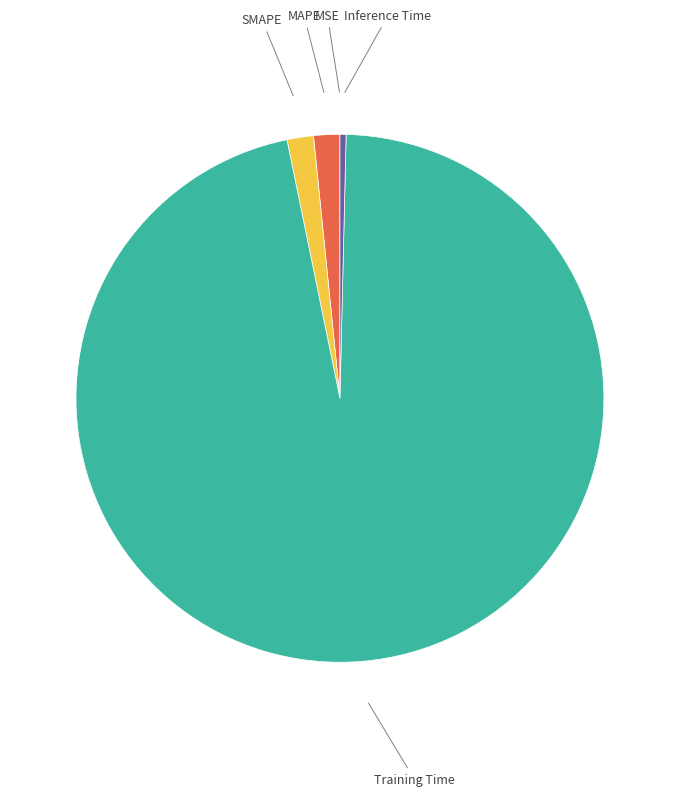

Is the sum of Inference Time and MAPE greater than half?

No